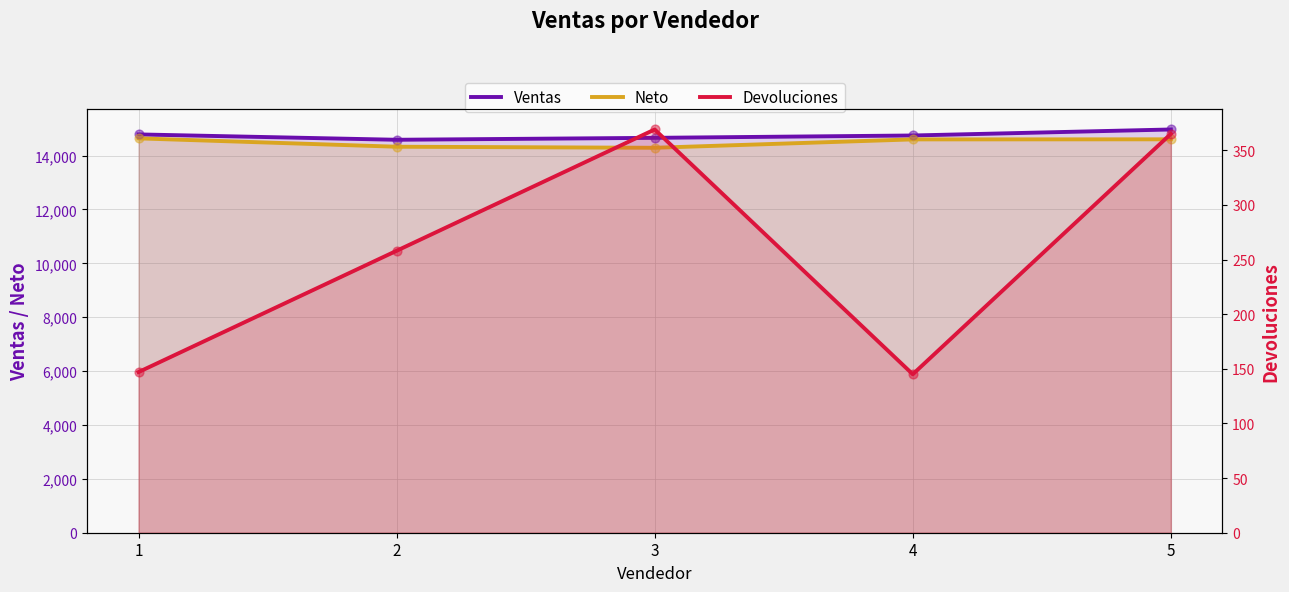

What is the total value across all series at 4?

29490